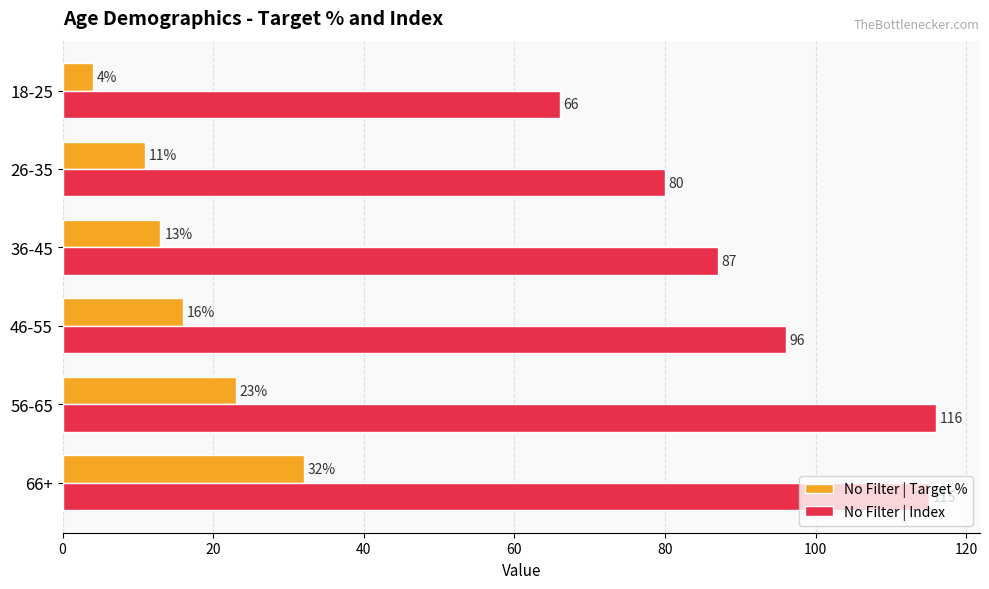

What is the sum of the No Filter | Target % values at 56-65 and 26-35?

34